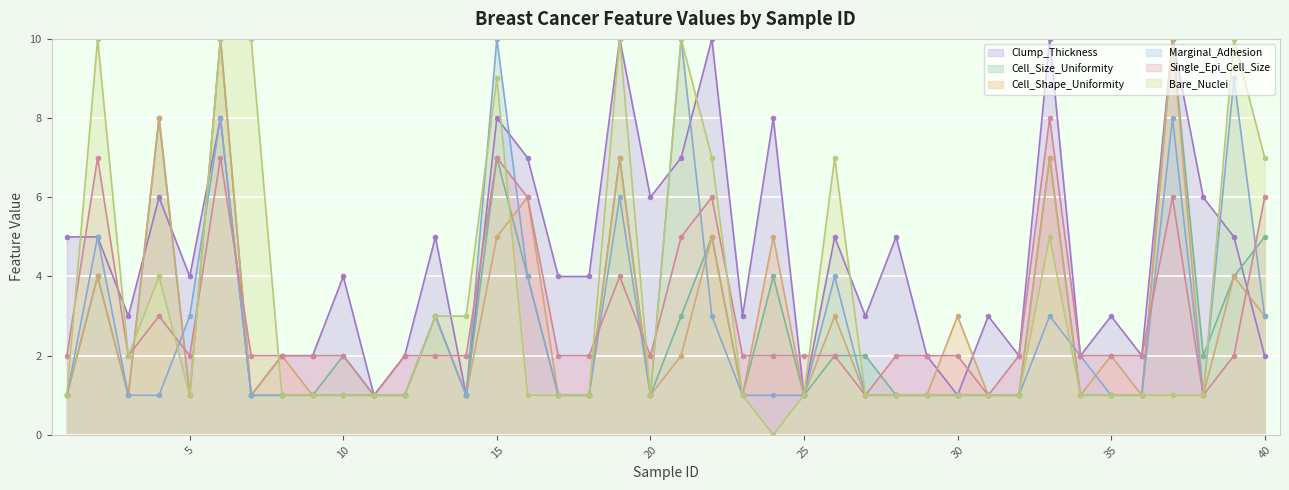

Rank the series by their maximum value, from lowest to highest.

Single_Epi_Cell_Size, Clump_Thickness, Cell_Size_Uniformity, Cell_Shape_Uniformity, Marginal_Adhesion, Bare_Nuclei